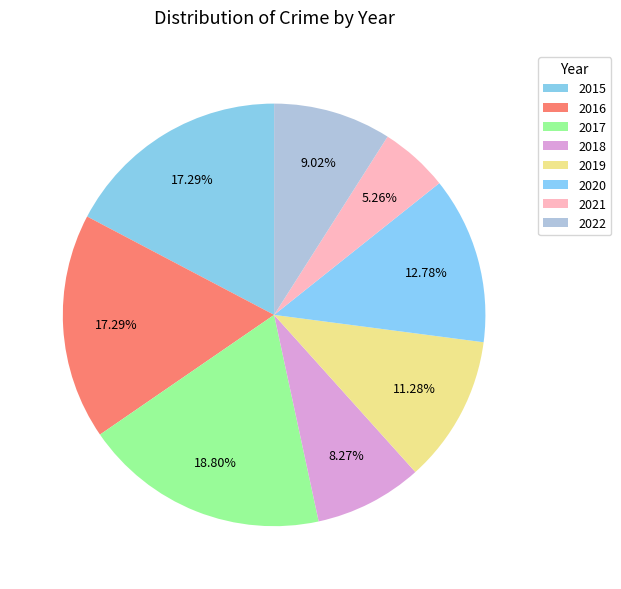

To the nearest percent, what percentage of the pie is 2015?

17%